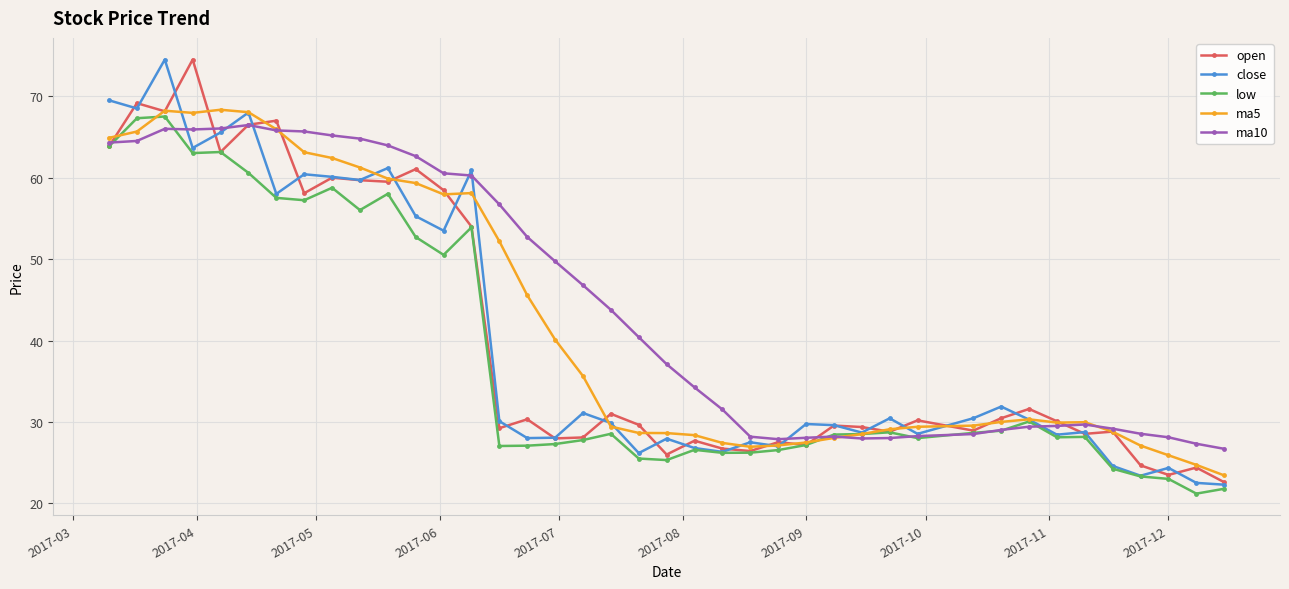

True or false: ma10 has more than 2 interior local peaks.

True